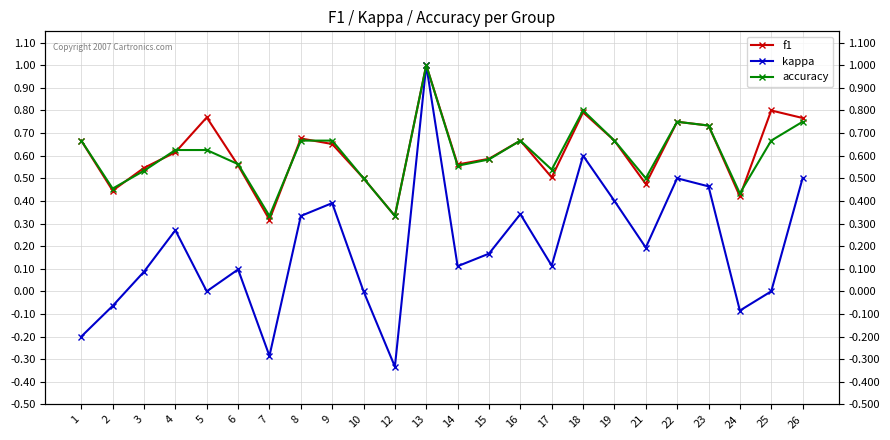

True or false: f1 has a value of 0.4 at 24.

True